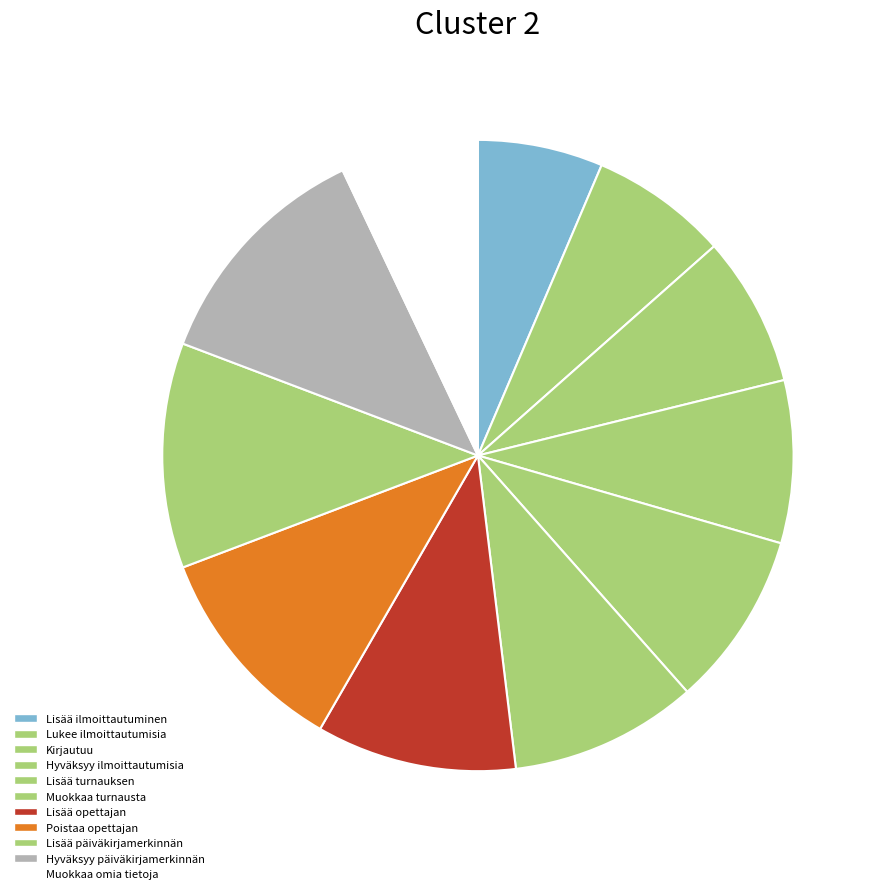

To the nearest percent, what percentage of the pie is Lisää päiväkirjamerkinnän?

12%